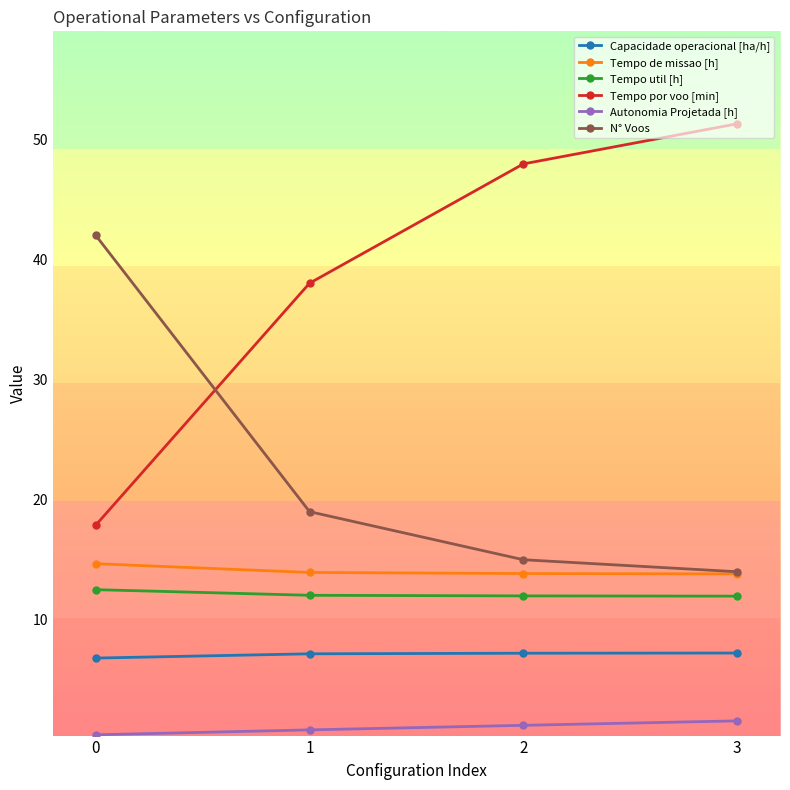

True or false: Capacidade operacional [ha/h] and Autonomia Projetada [h] intersect in this chart.

False